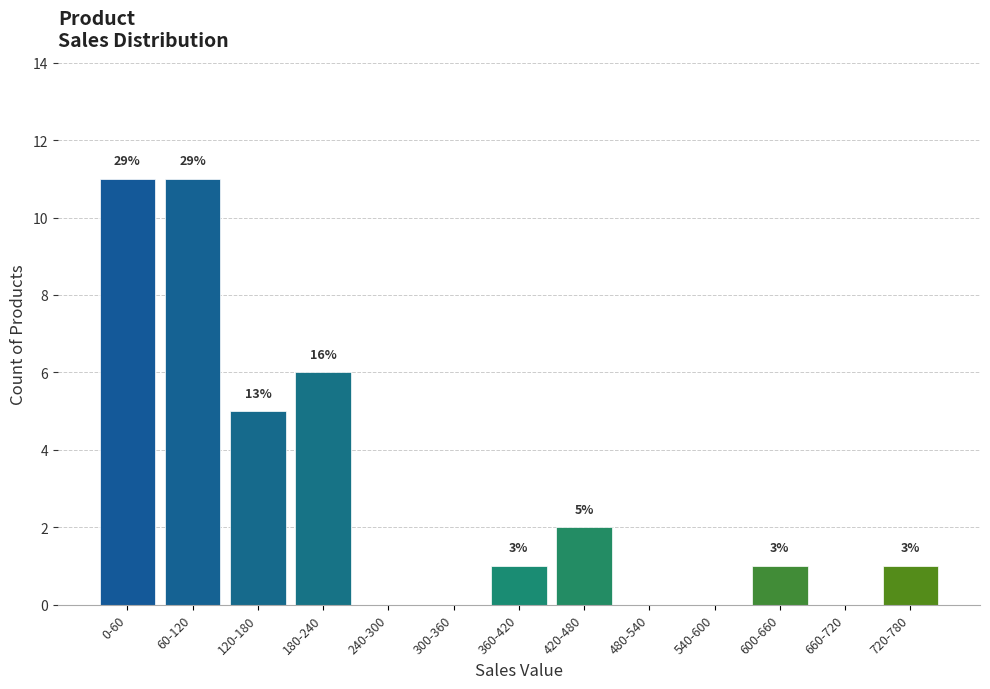

Are the bars horizontal?

No